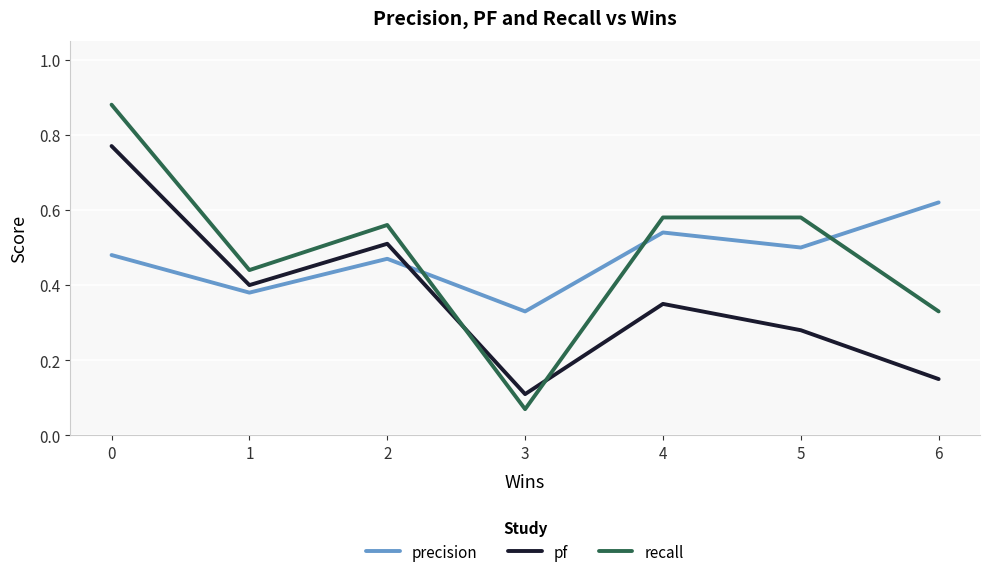

Which series has the widest spread of values?

recall